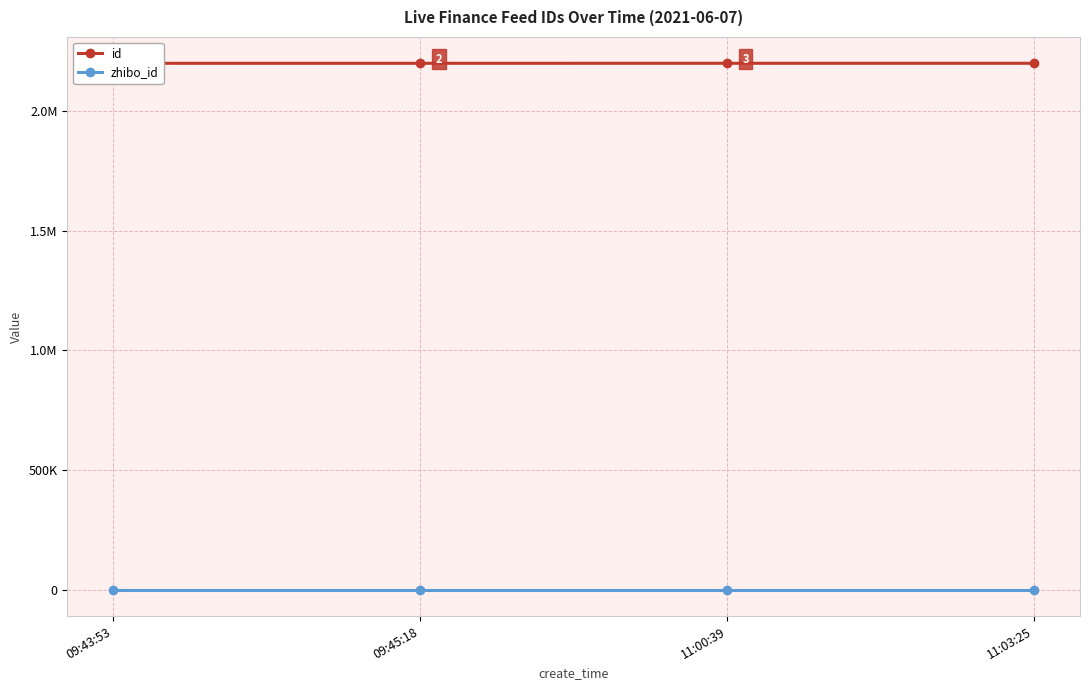

Does the chart have visible grid lines?

Yes